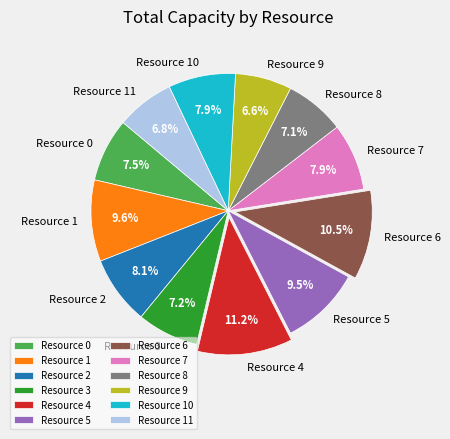

Does Resource 2 account for over 50% of the chart?

No